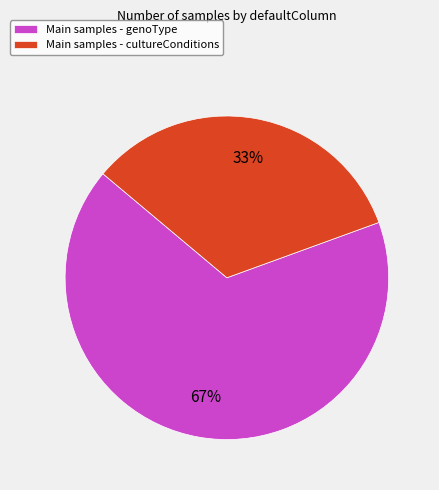

To the nearest percent, what is the combined percentage of Main samples - genoType and Main samples - cultureConditions?

100%